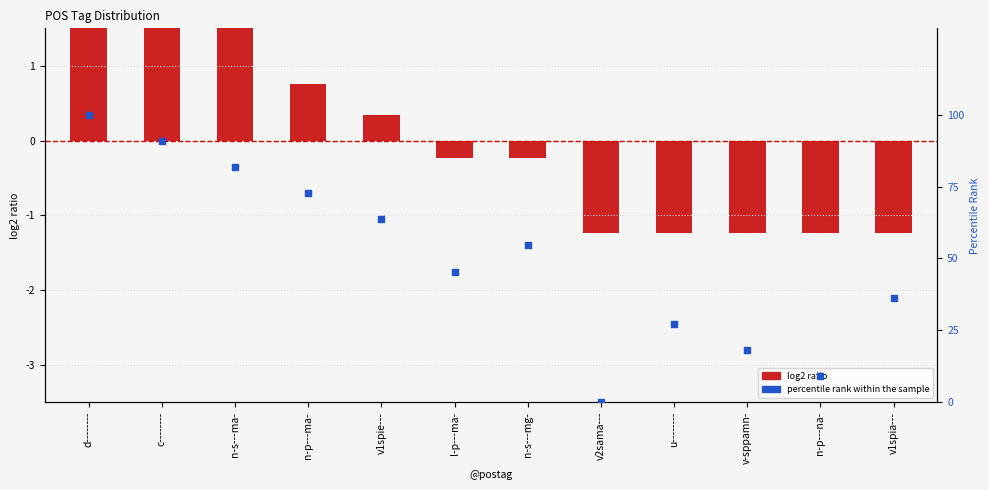

At which category is the sum across all series the highest?

d--------